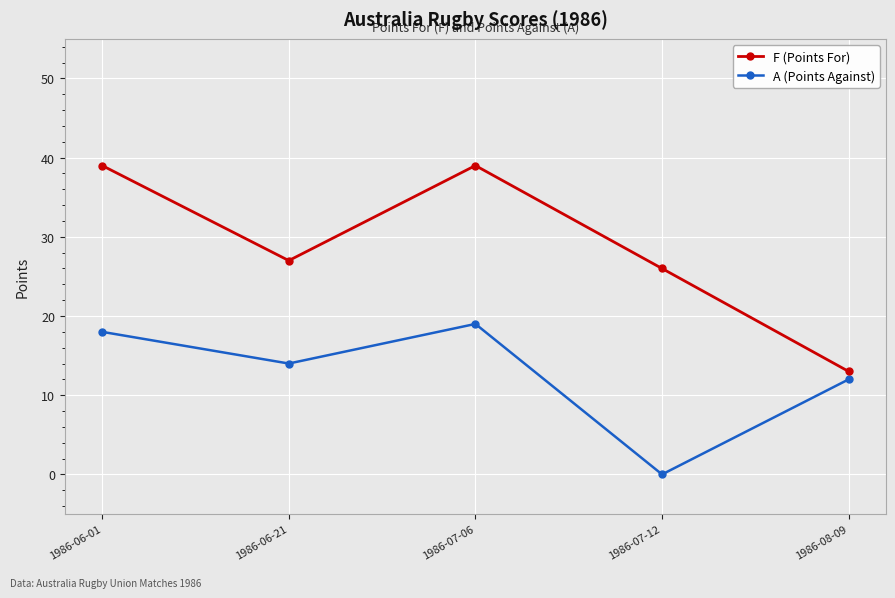

Which series has the widest spread of values?

F (Points For)